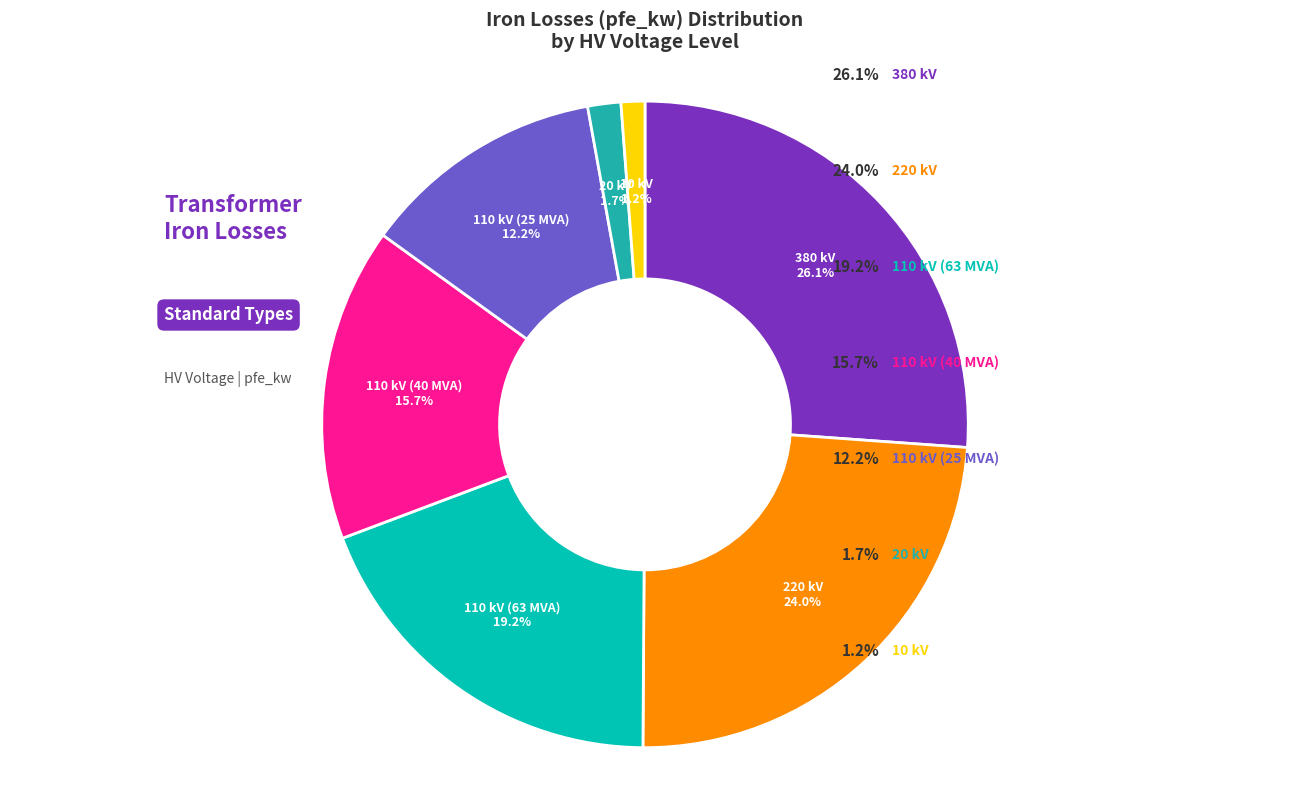

Which category has the biggest portion of the pie?

380 kV